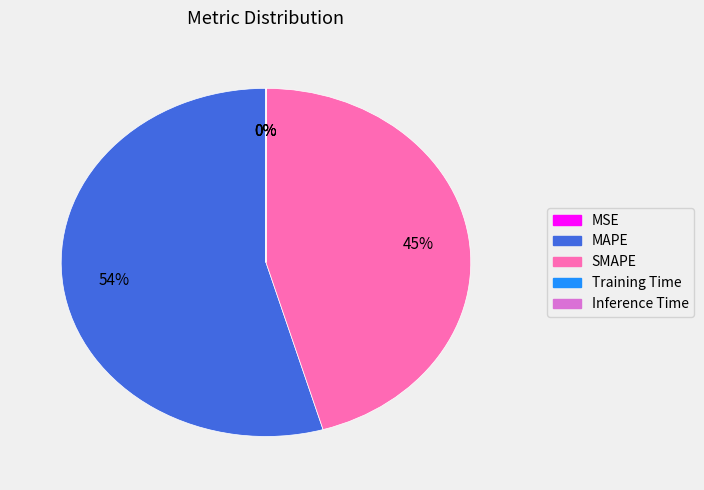

Do MAPE and SMAPE together represent more than half of the pie?

Yes